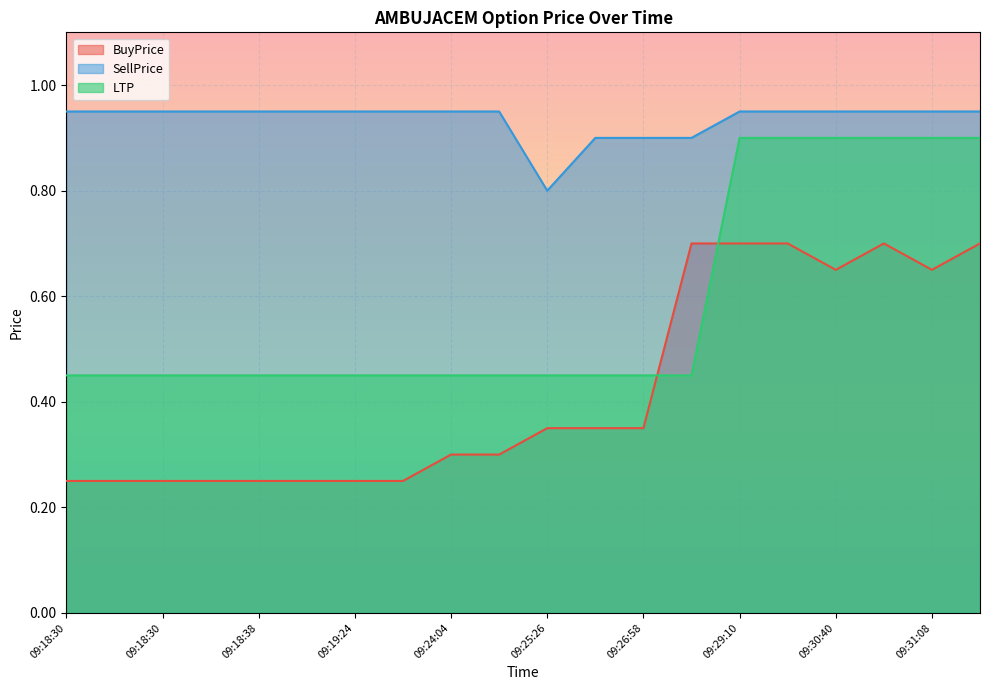

Which series has the widest spread of values?

LTP